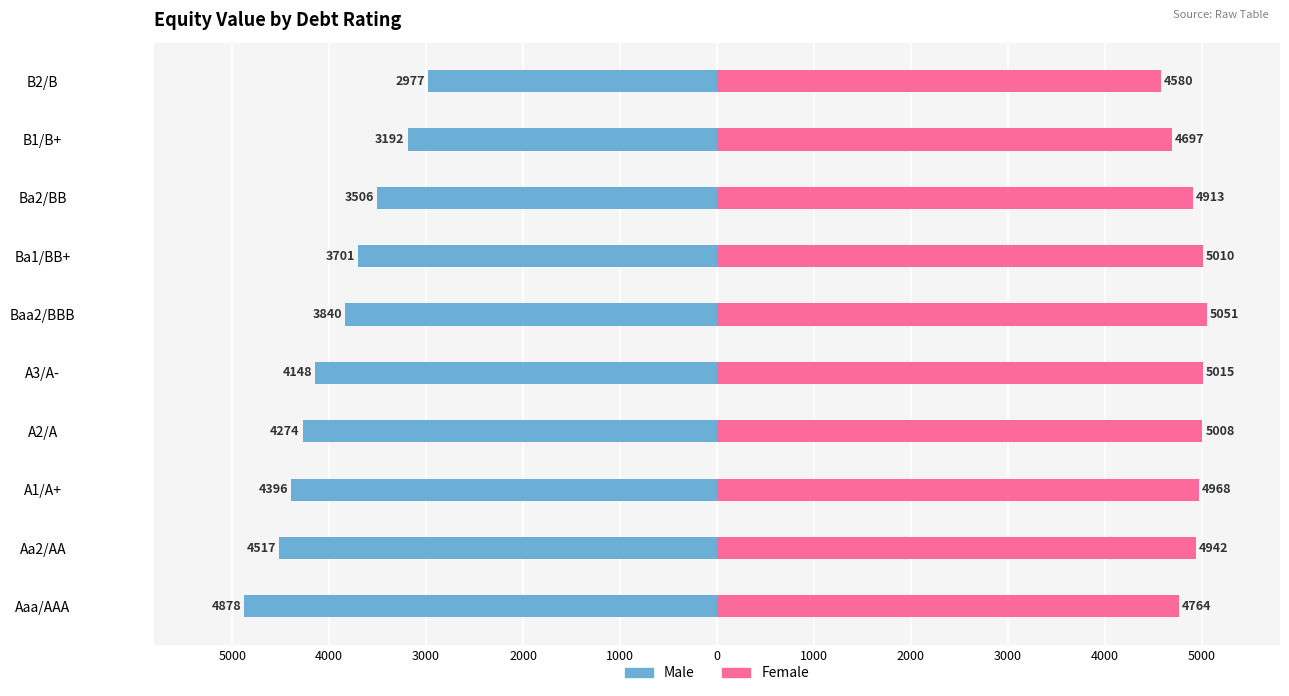

How many bars are there in total?

20